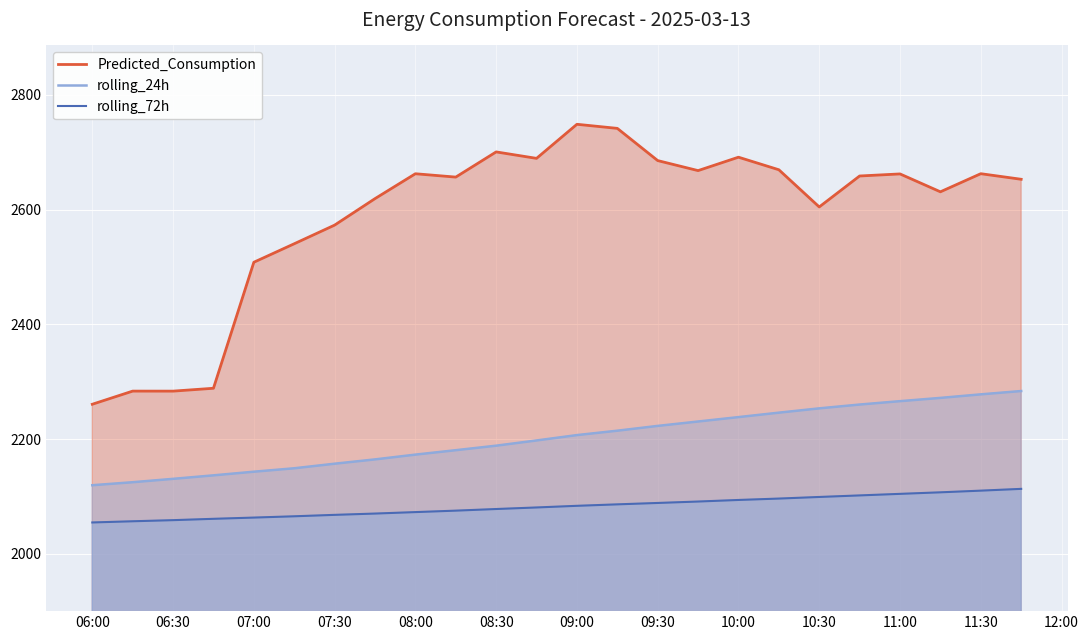

The rolling_24h series shows 1248.3 at 07:00. True or false?

False